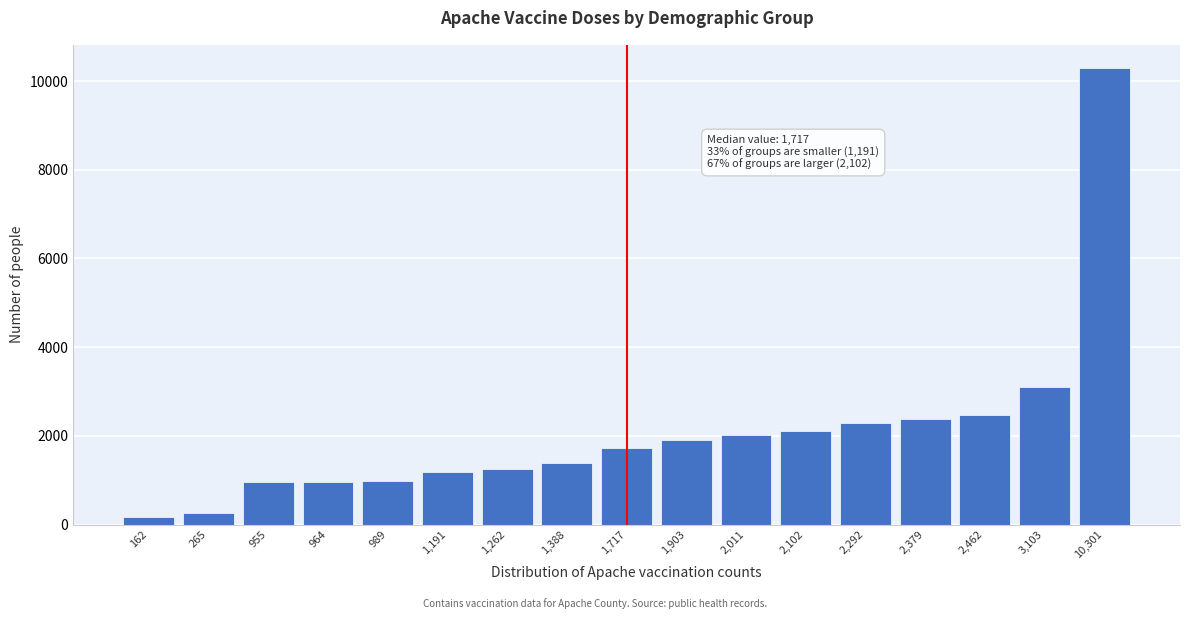

What is the sum of all values?

35446